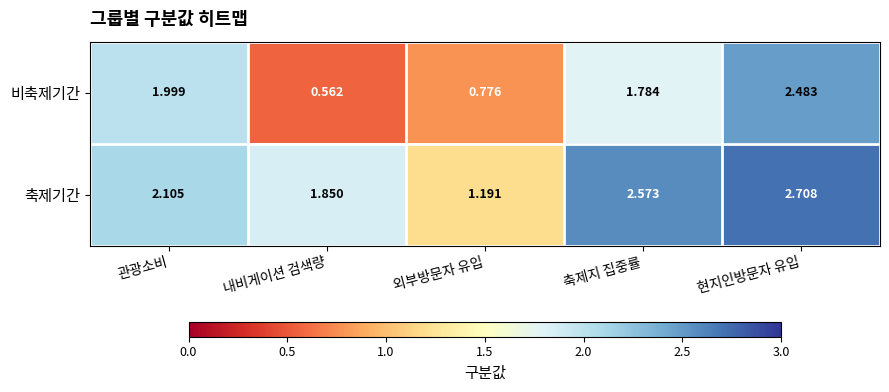

Which series has the largest total across all categories?

축제기간